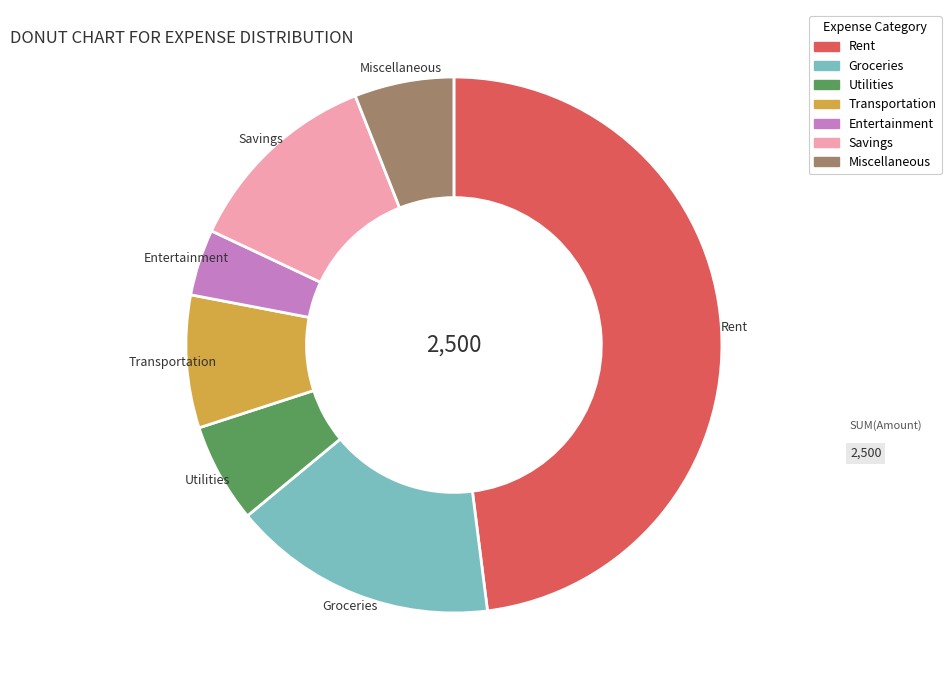

Combined, do Transportation and Groceries account for over 50%?

No